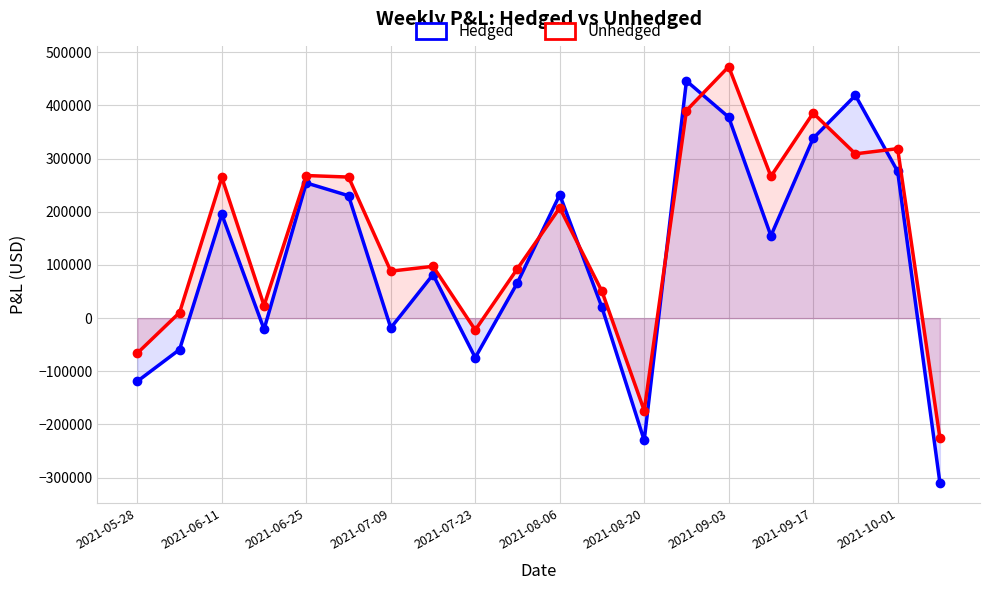

Which series has the largest range (max minus min)?

Hedged